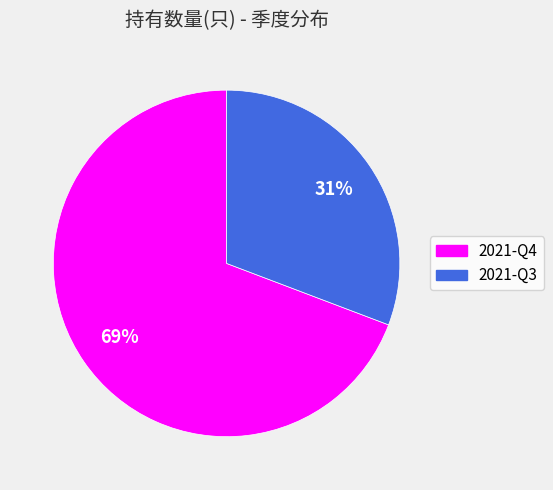

How many slices are in this pie chart?

2